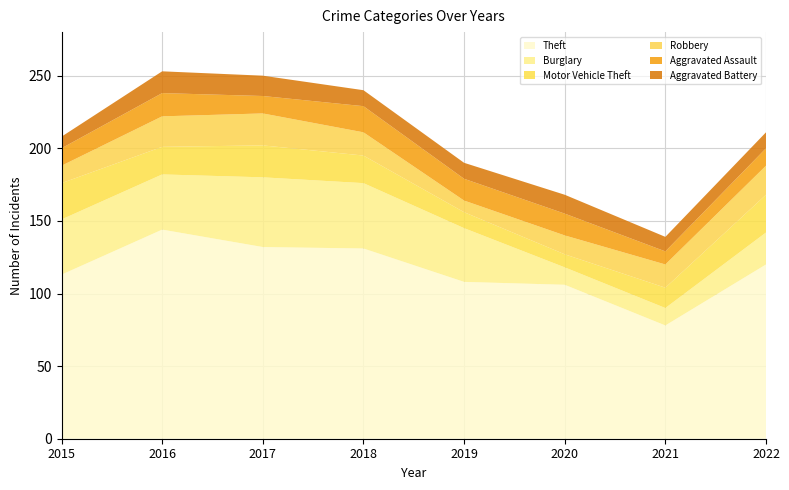

Reading right to left, list all the values displayed in this chart.

Theft: 2022=120	2021=78	2020=106	2019=108	2018=131	2017=132	2016=144	2015=113
Burglary: 2022=22	2021=12	2020=12	2019=37	2018=45	2017=48	2016=38	2015=38
Motor Vehicle Theft: 2022=26	2021=14	2020=9	2019=11	2018=19	2017=22	2016=19	2015=25
Robbery: 2022=20	2021=16	2020=13	2019=8	2018=16	2017=22	2016=21	2015=12
Aggravated Assault: 2022=12	2021=9	2020=15	2019=15	2018=18	2017=12	2016=16	2015=12
Aggravated Battery: 2022=11	2021=10	2020=13	2019=11	2018=11	2017=14	2016=15	2015=8